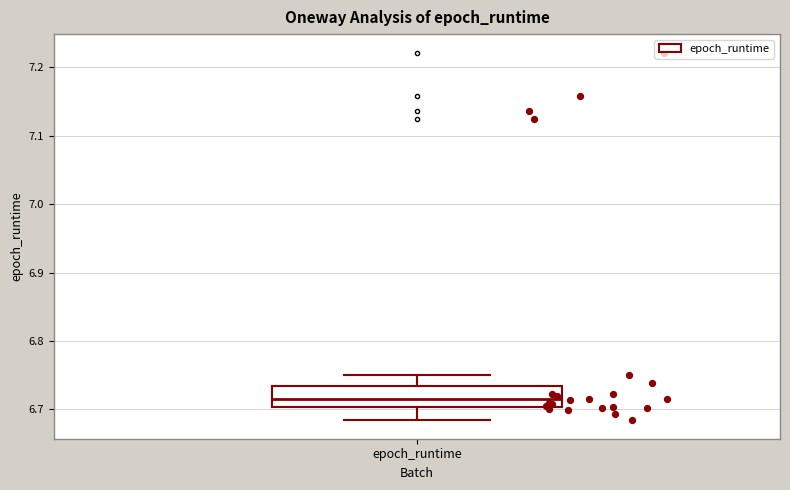

Where does the lower whisker of the box for epoch_runtime end on the y-axis? The values are not printed on the chart, so give them approximately, as read against the axis.

6.68